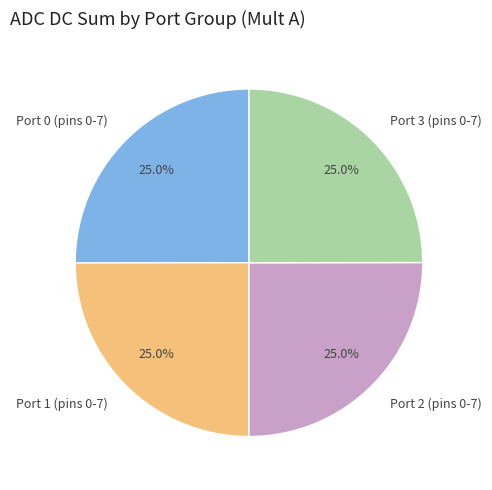

Combined, what portion of the pie is Port 2 (pins 0-7) and Port 3 (pins 0-7)?

50.0%